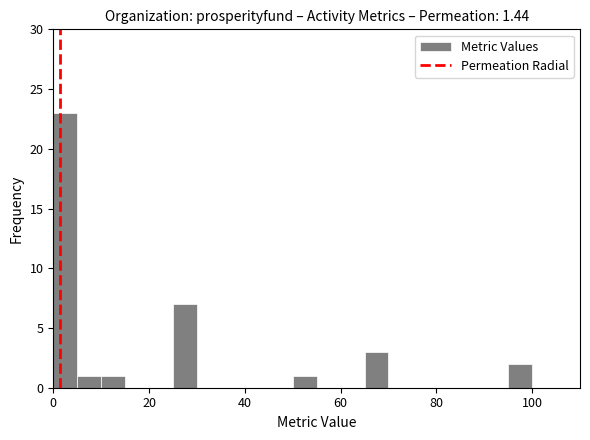

Around what value on the x-axis is the tallest bar? Give the approximate position of its centre, as read against the axis.

2